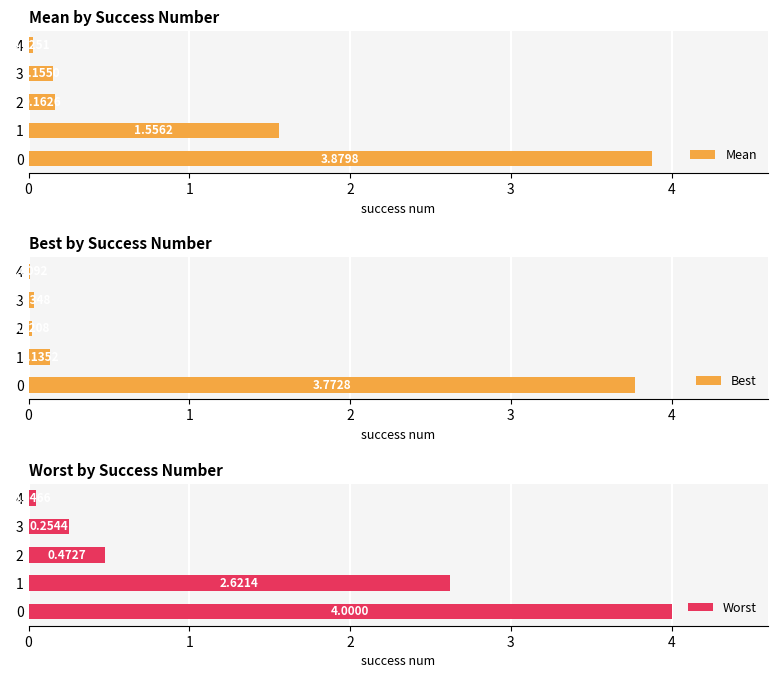

Which series has the widest spread of values?

Worst